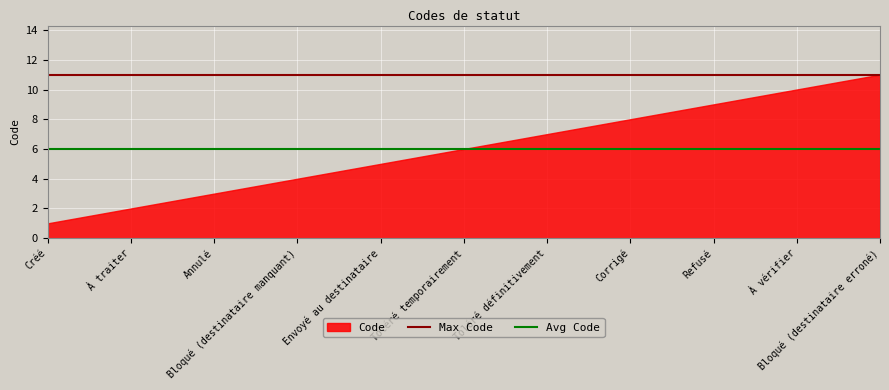

List the labels in order of Avg Code value, largest first.

Créé, À traiter, Annulé, Bloqué (destinataire manquant), Envoyé au destinataire, Toléré temporairement, Toléré définitivement, Corrigé, Refusé, À vérifier, Bloqué (destinataire erroné)